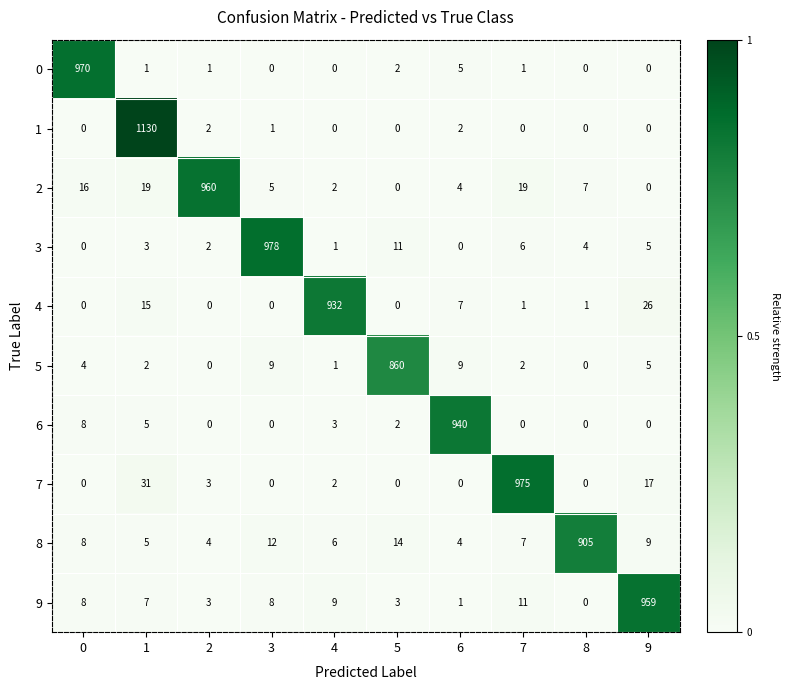

At which category does the chart reach its peak across all series?

1